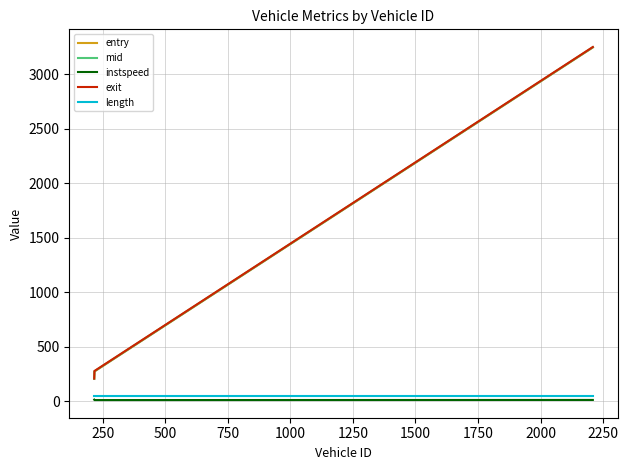

What is the lowest value of the mid series?

205.2